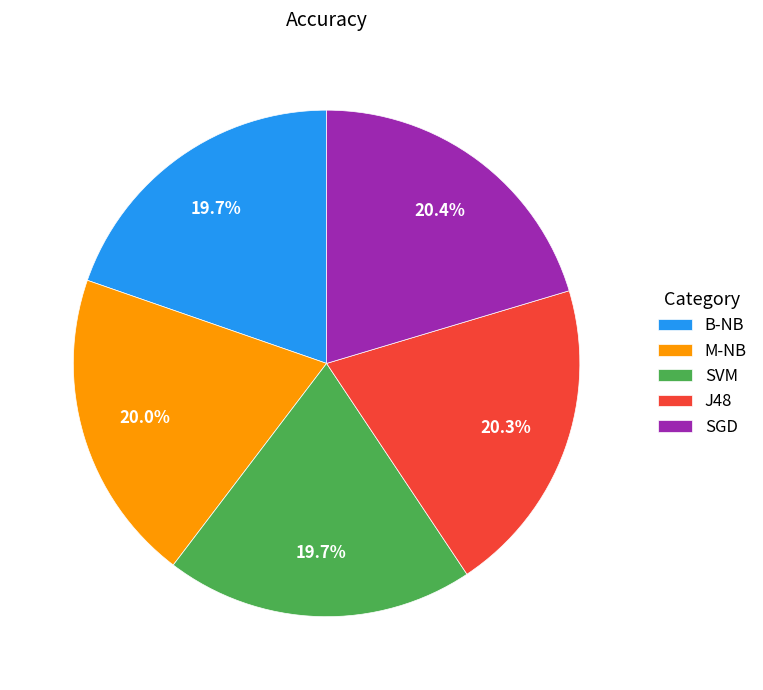

Is there any slice that represents more than half of the pie?

No